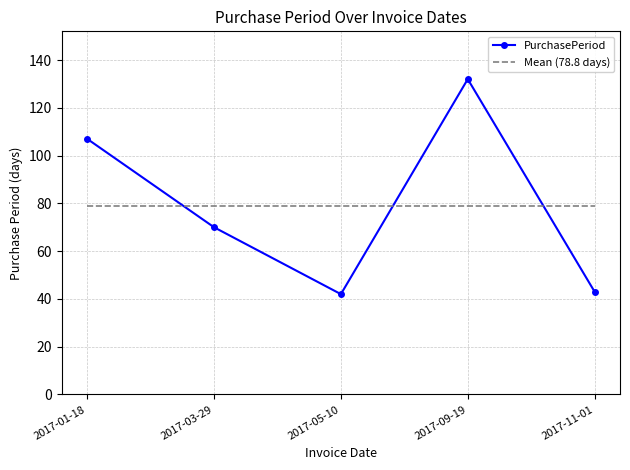

Reading left to right, transcribe all the data shown in this chart.

PurchasePeriod: 107.0	70.0	42.0	132.0	43.0
Mean (78.8 days): 78.8	78.8	78.8	78.8	78.8